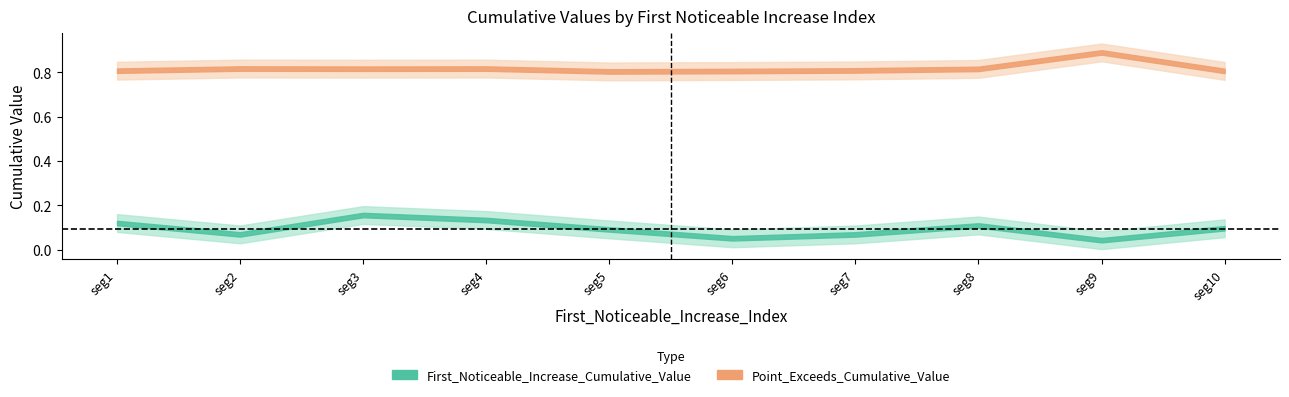

Is this an area chart (filled region under the line)?

No